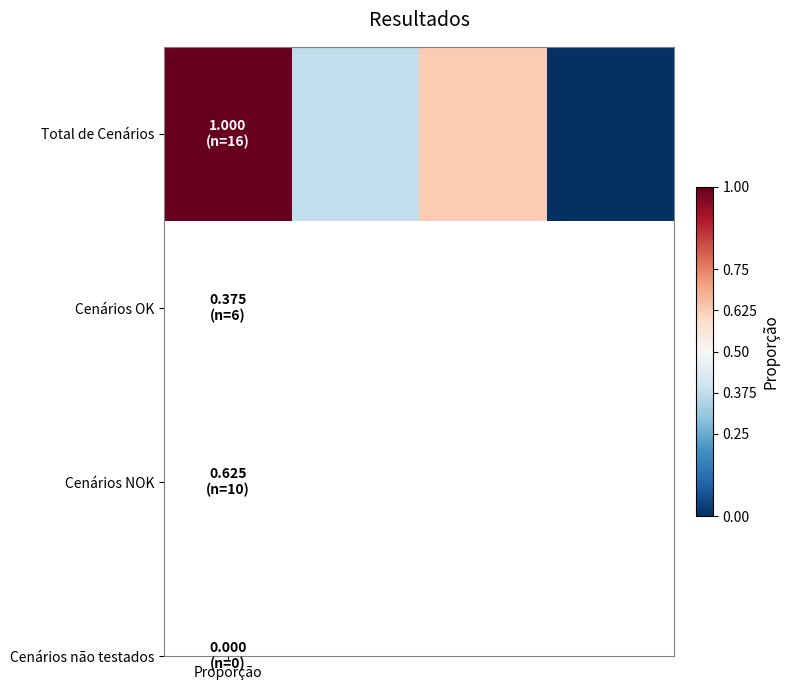

Count the number of categories in the chart.

4